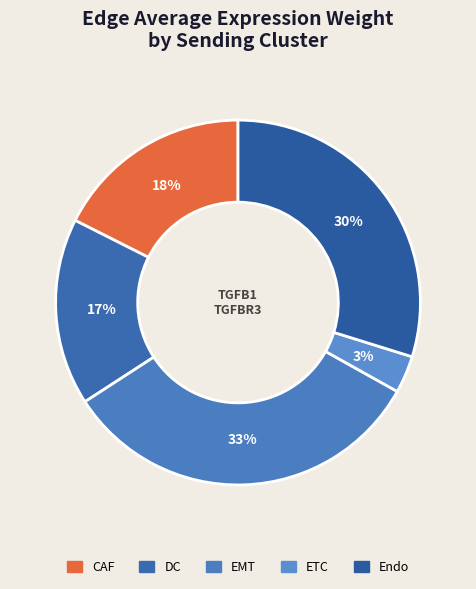

Rank the categories by value from lowest to highest.

ETC, DC, CAF, Endo, EMT